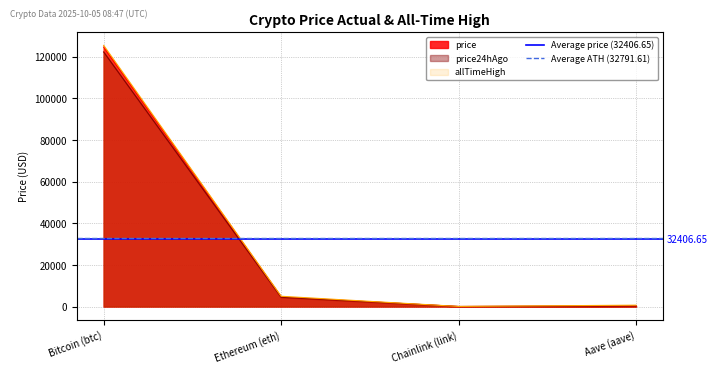

What is the highest value of the price series?

124713.0